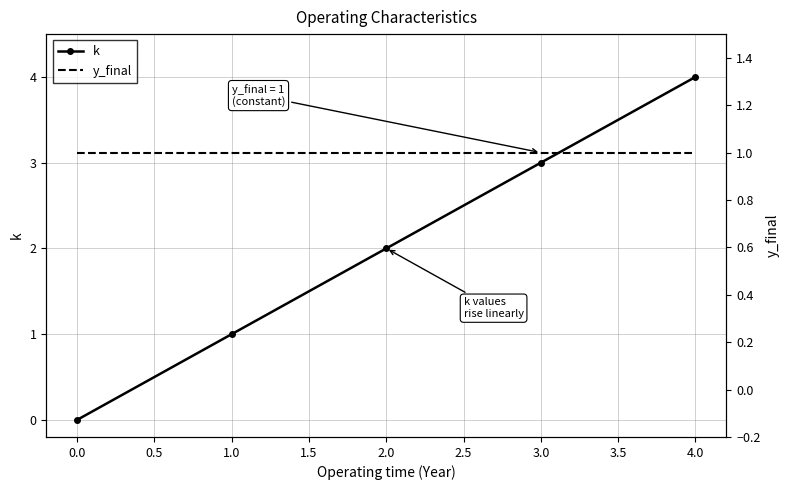

What is the value of the y_final point at the 5th from the left?

1